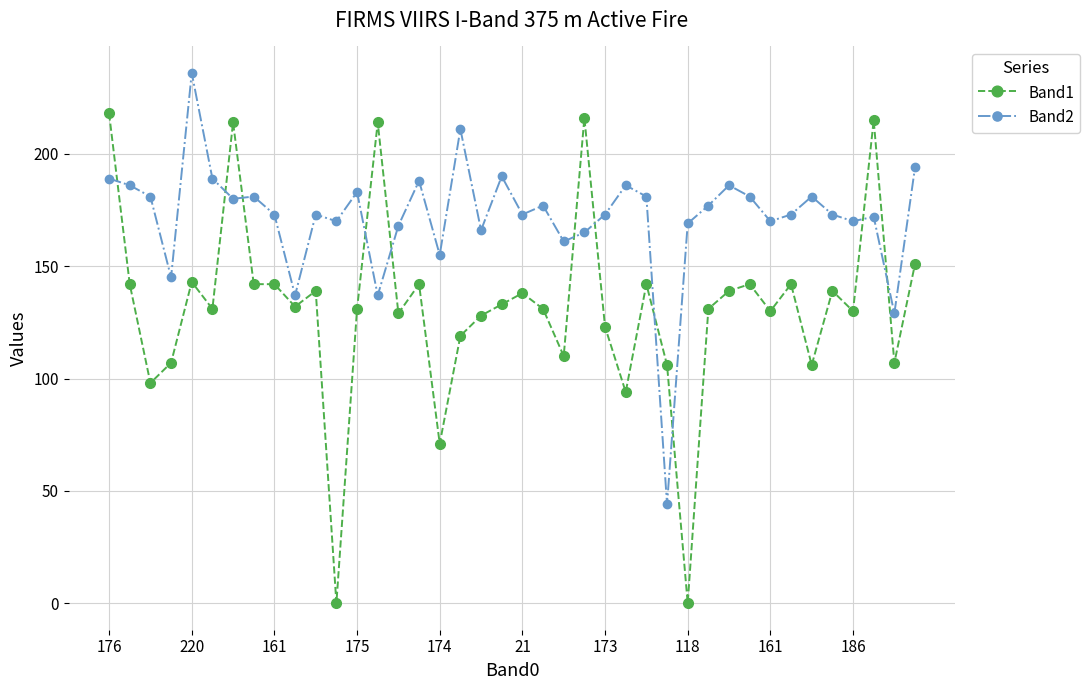

Which series has the largest range (max minus min)?

Band1